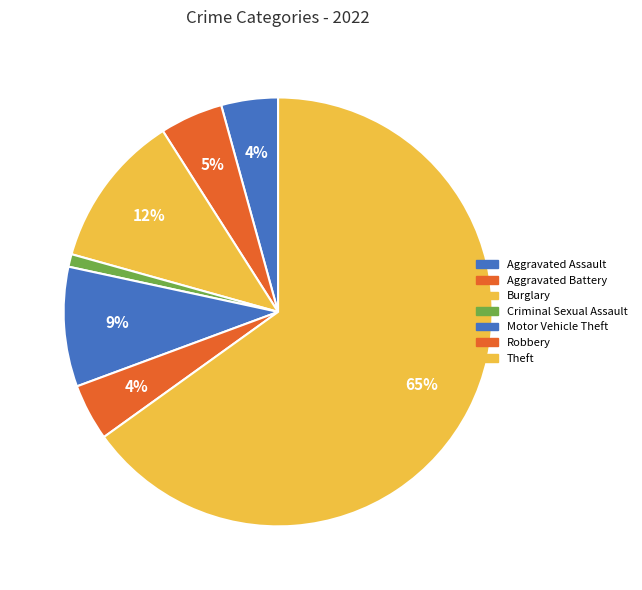

How many slices are in this pie chart?

7